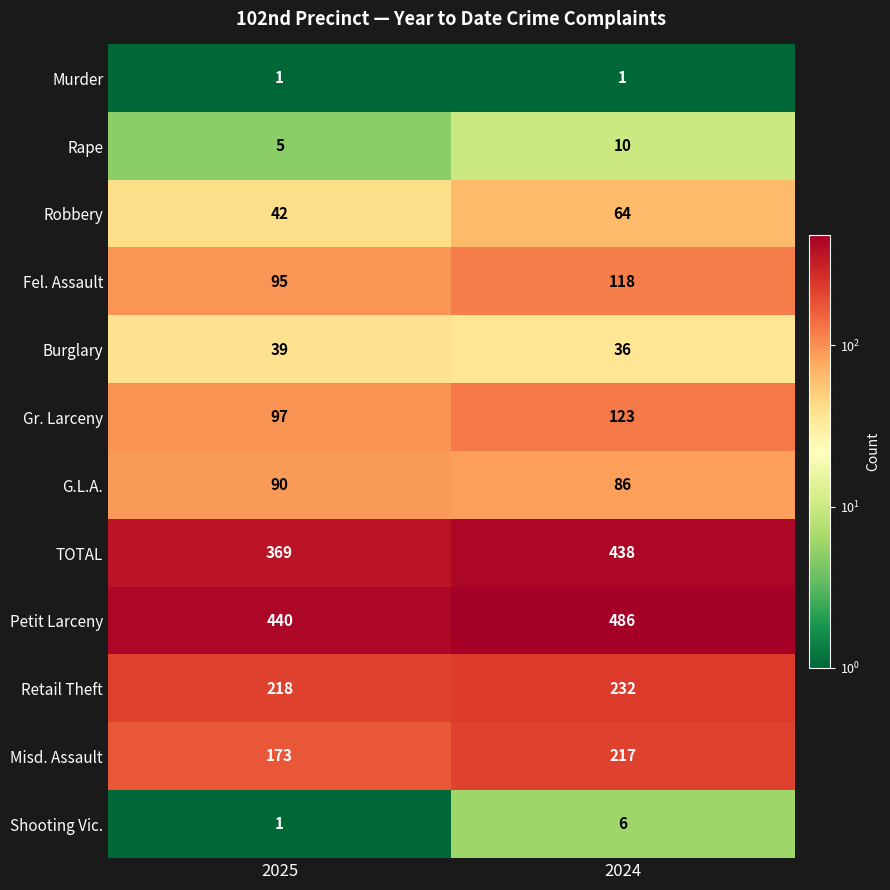

Which series has the widest spread of values?

TOTAL